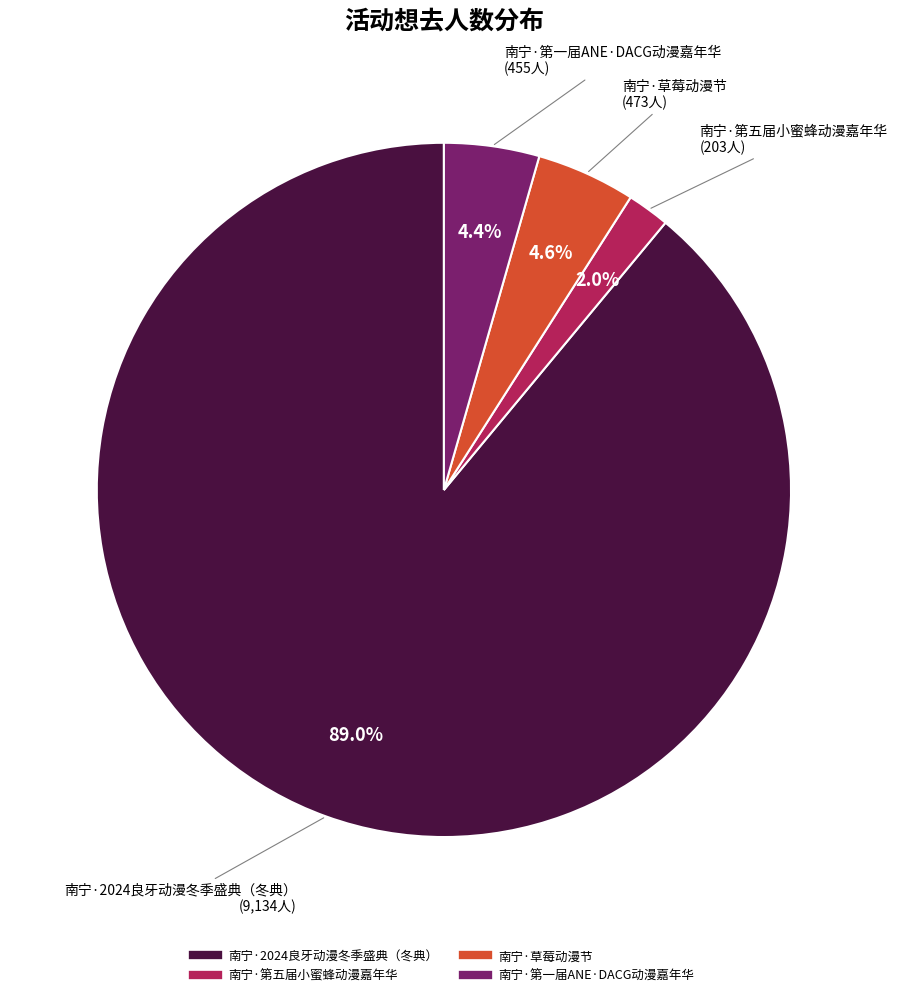

The 南宁·第五届小蜜蜂动漫嘉年华 slice represents 2% of the pie. True or false?

True